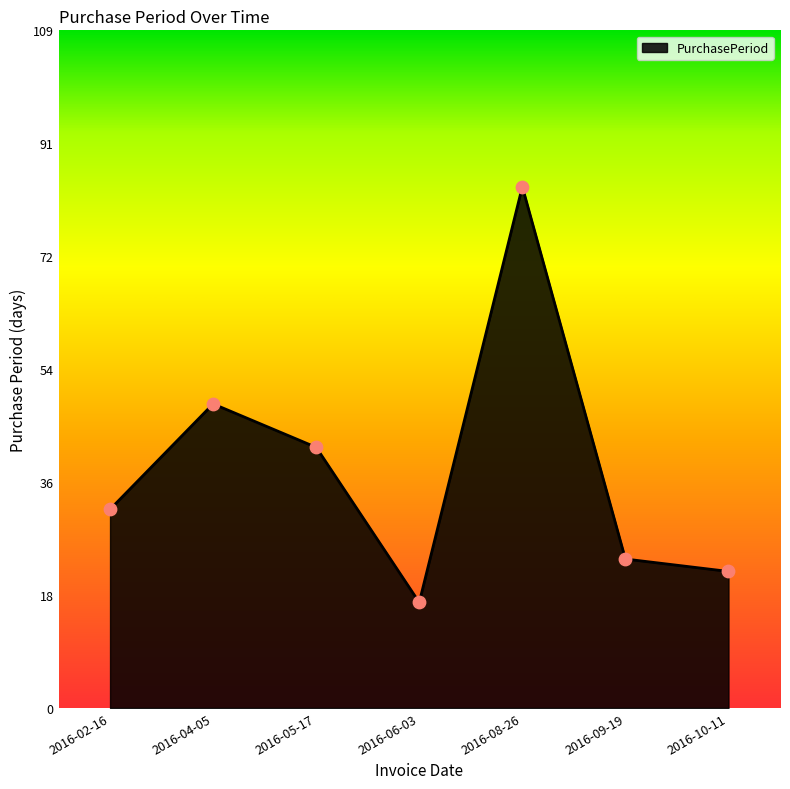

Between 2016-04-05 and 2016-10-11, which is larger?

2016-04-05